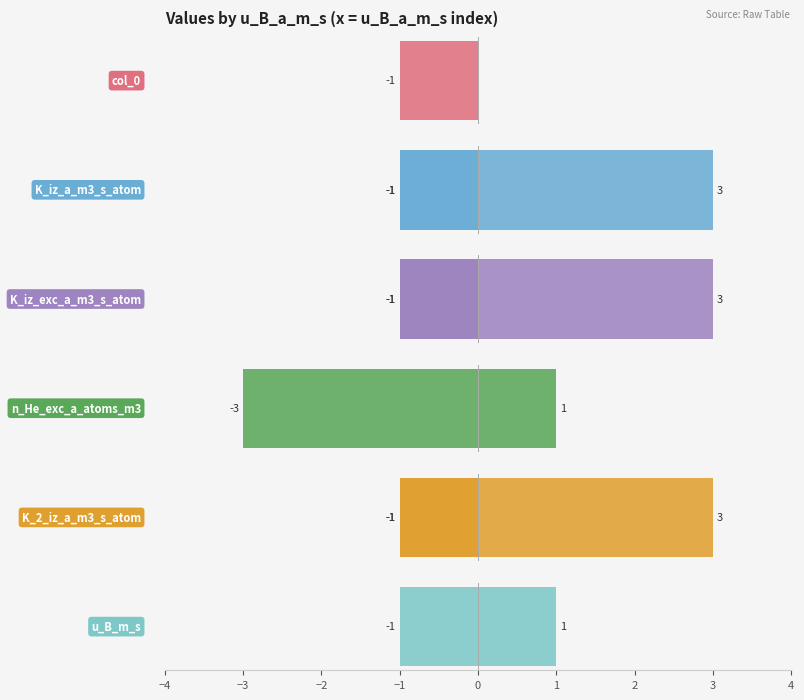

What is the sum of the K_2_iz_a_m3_s_atom values at −4 and −2?

2